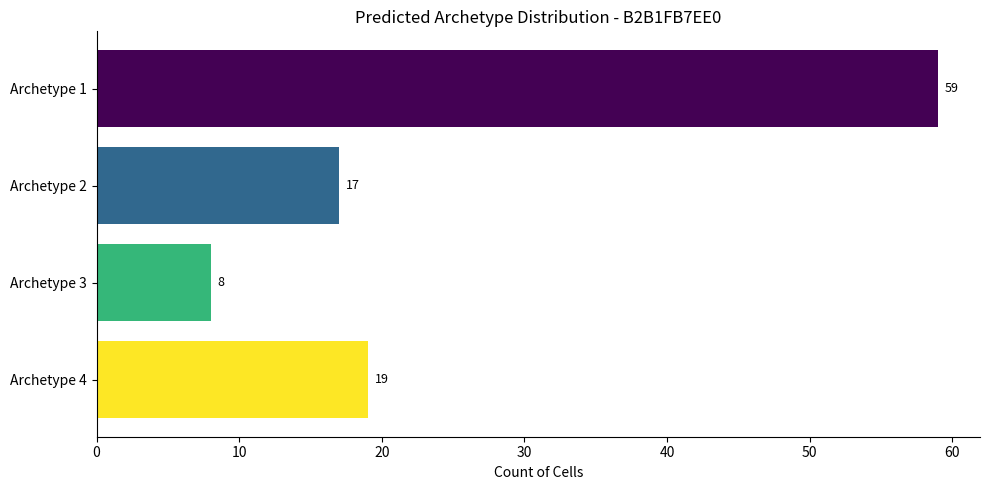

True or false: the data shows 59 at Archetype 1.

True